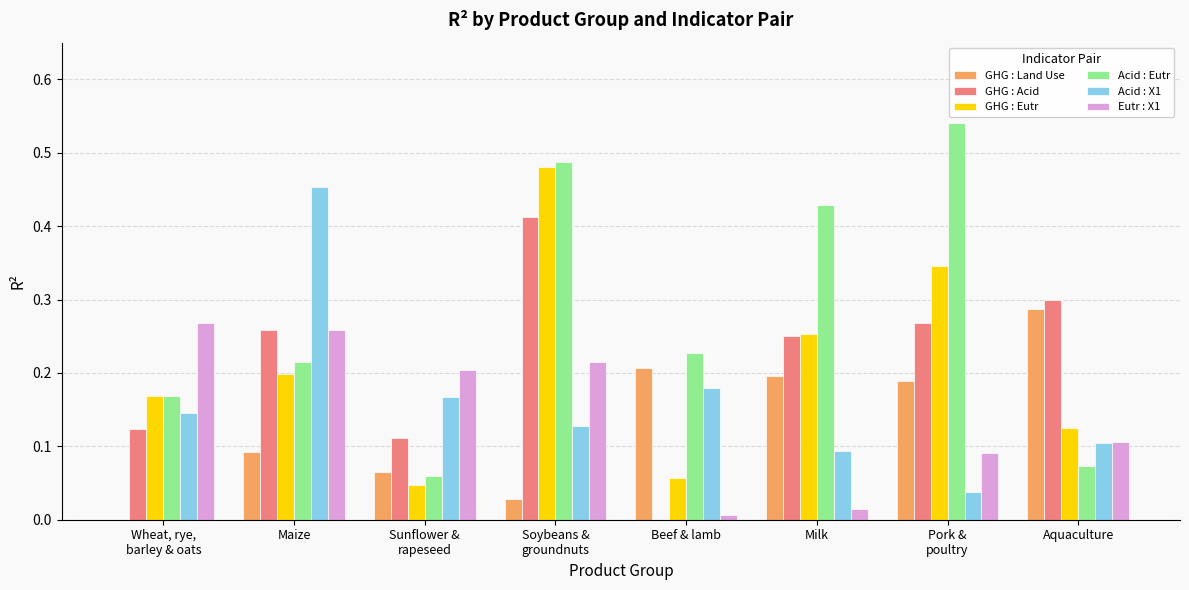

What is the sum of all GHG : Land Use values?

1.1